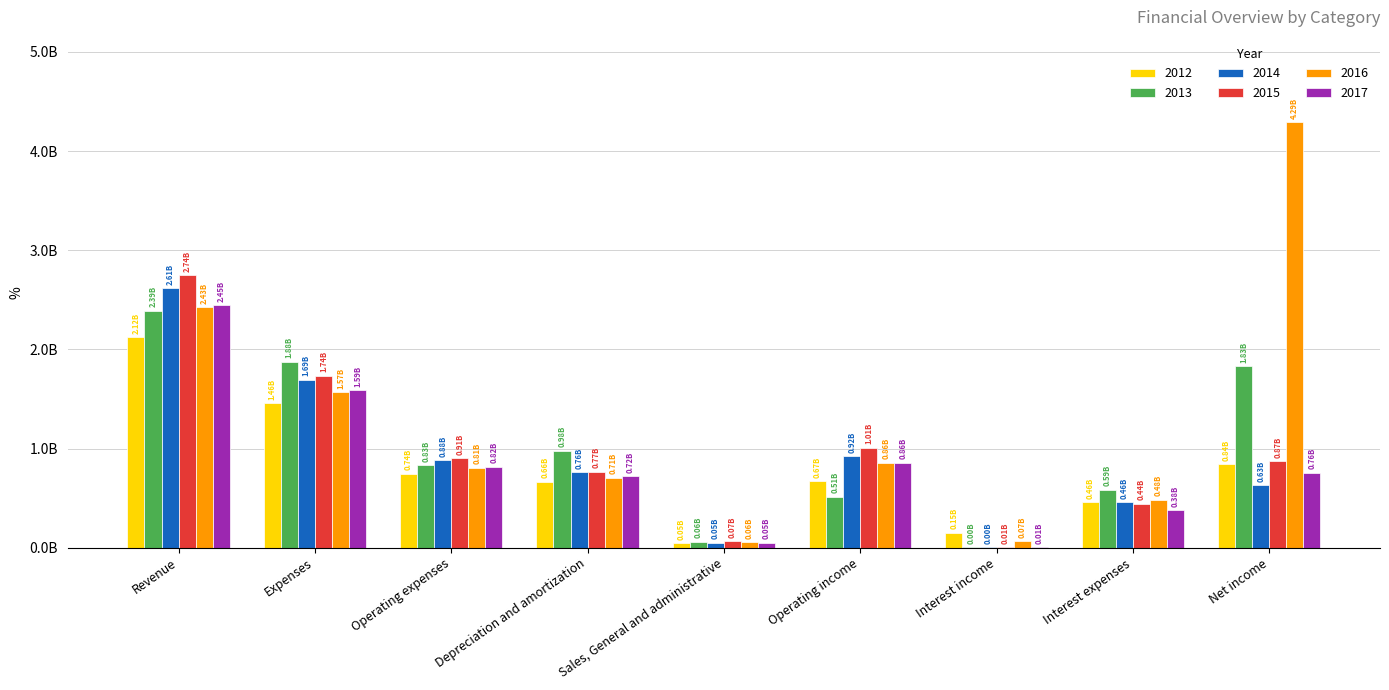

What is the value of the 2014 bar at the 4th from the left?

758861000